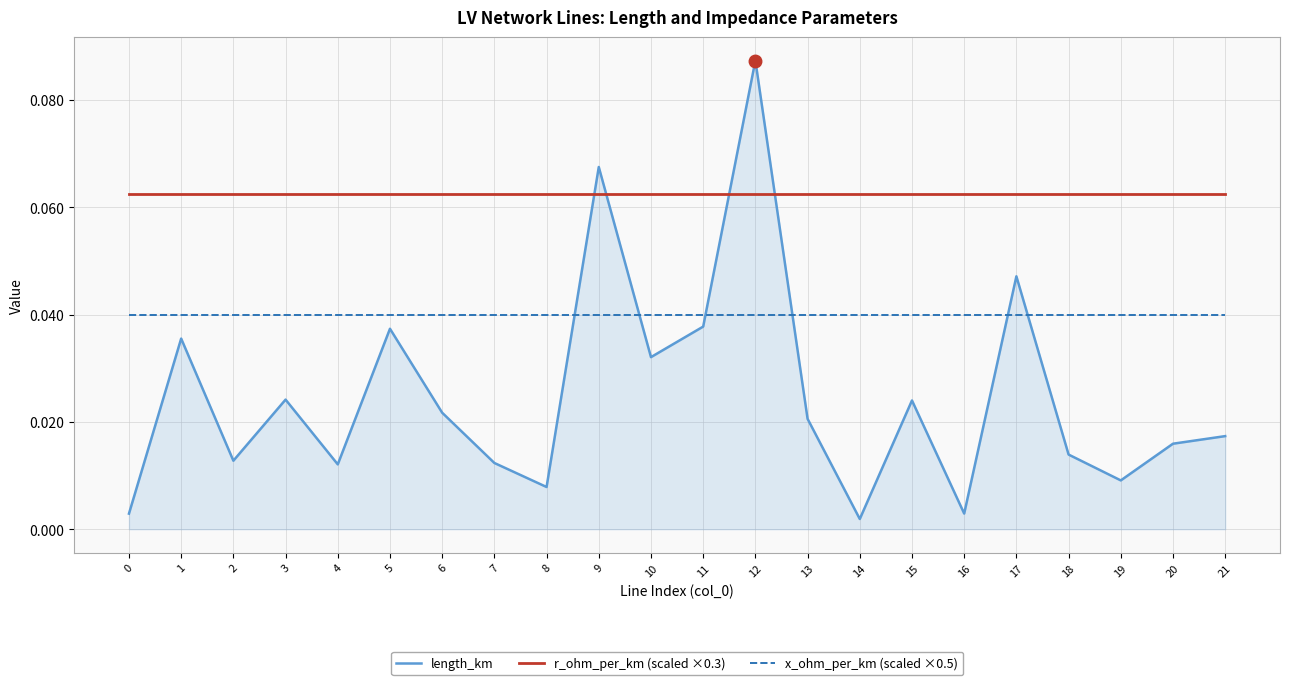

Between which two adjacent categories do length_km and x_ohm_per_km (scaled ×0.5) first intersect?

8 and 9